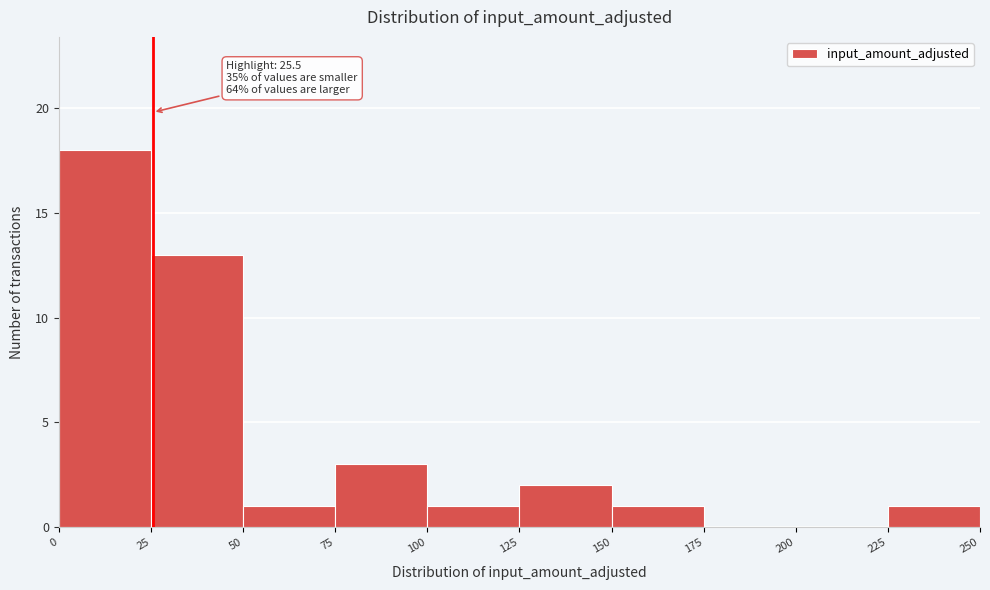

Which range on the x-axis has the tallest bar?

0 to 25